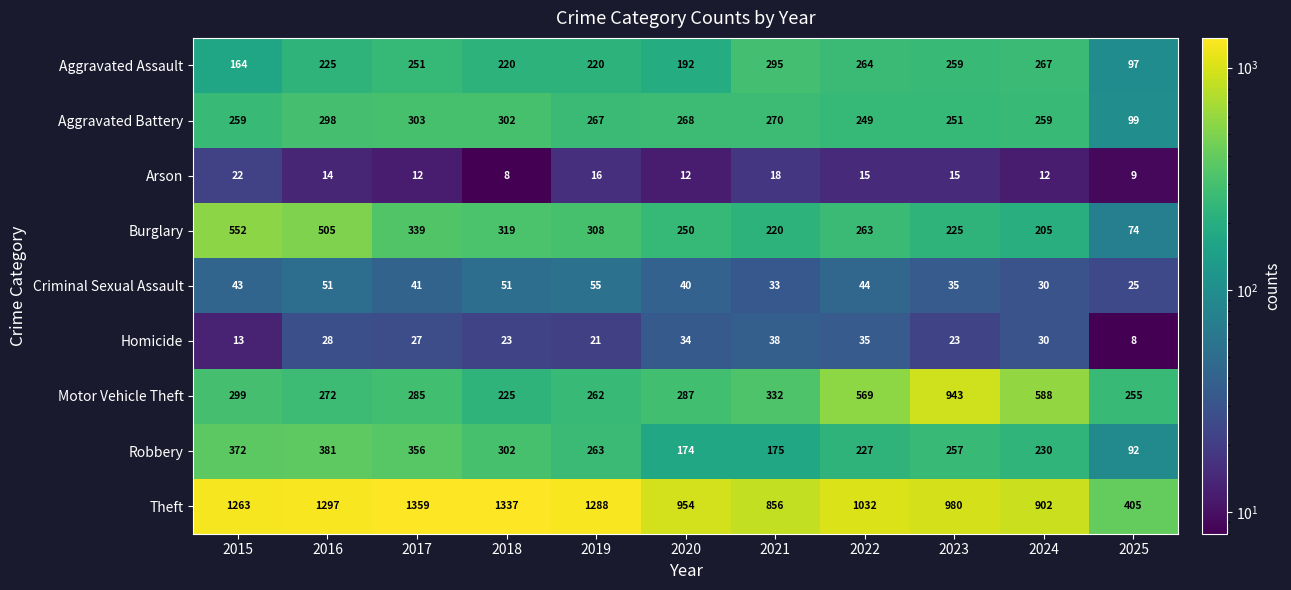

What is the difference between the maximum and second lowest values in the Motor Vehicle Theft series?

688